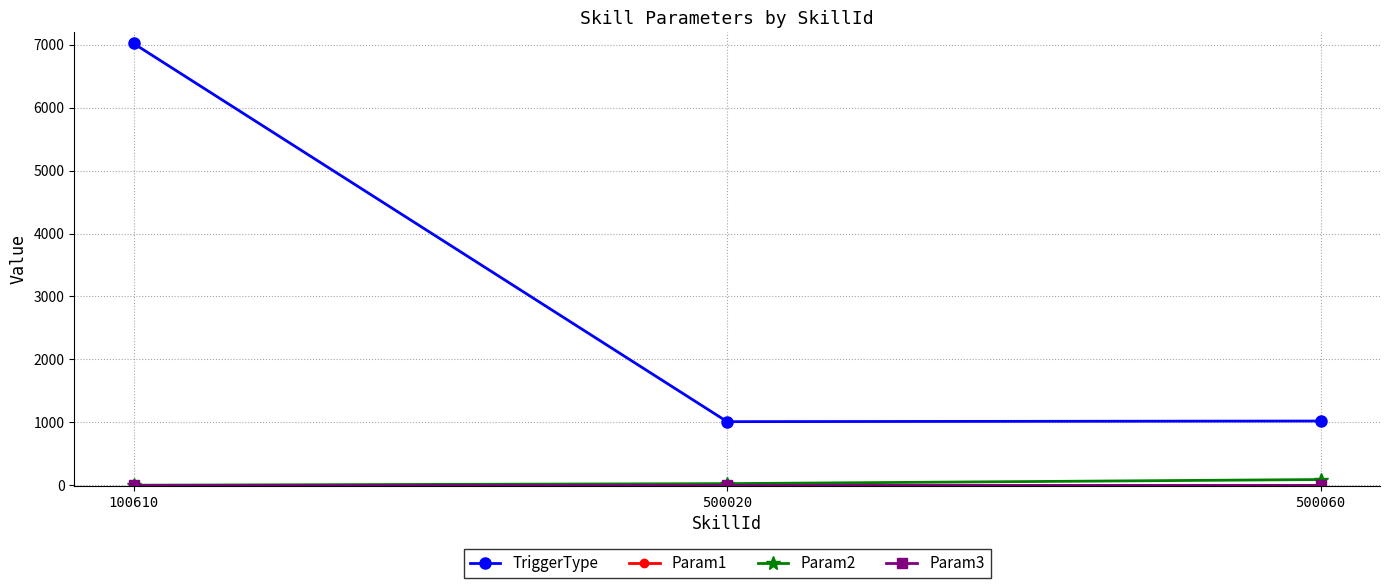

Does the chart have visible grid lines?

Yes